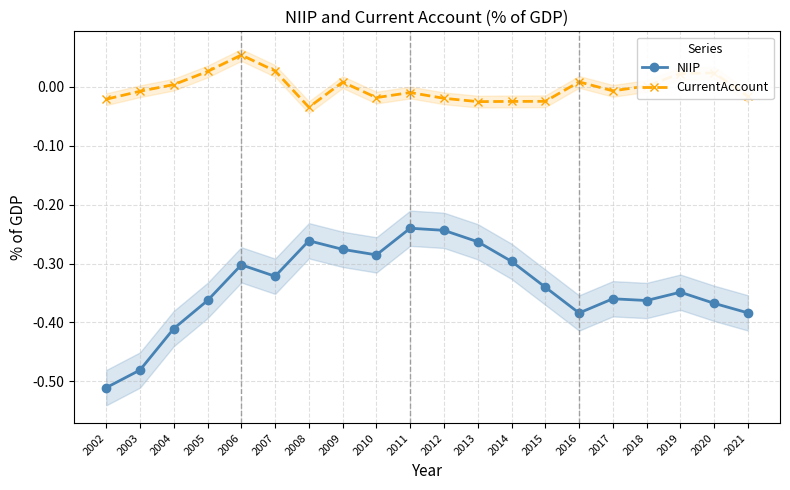

Reading left to right, list all the values displayed in this chart.

NIIP: -0.5	-0.5	-0.4	-0.4	-0.3	-0.3	-0.3	-0.3	-0.3	-0.2	-0.2	-0.3	-0.3	-0.3	-0.4	-0.4	-0.4	-0.3	-0.4	-0.4
CurrentAccount: -0.0	-0.0	0.0	0.0	0.1	0.0	-0.0	0.0	-0.0	-0.0	-0.0	-0.0	-0.0	-0.0	0.0	-0.0	0.0	0.0	0.0	-0.0